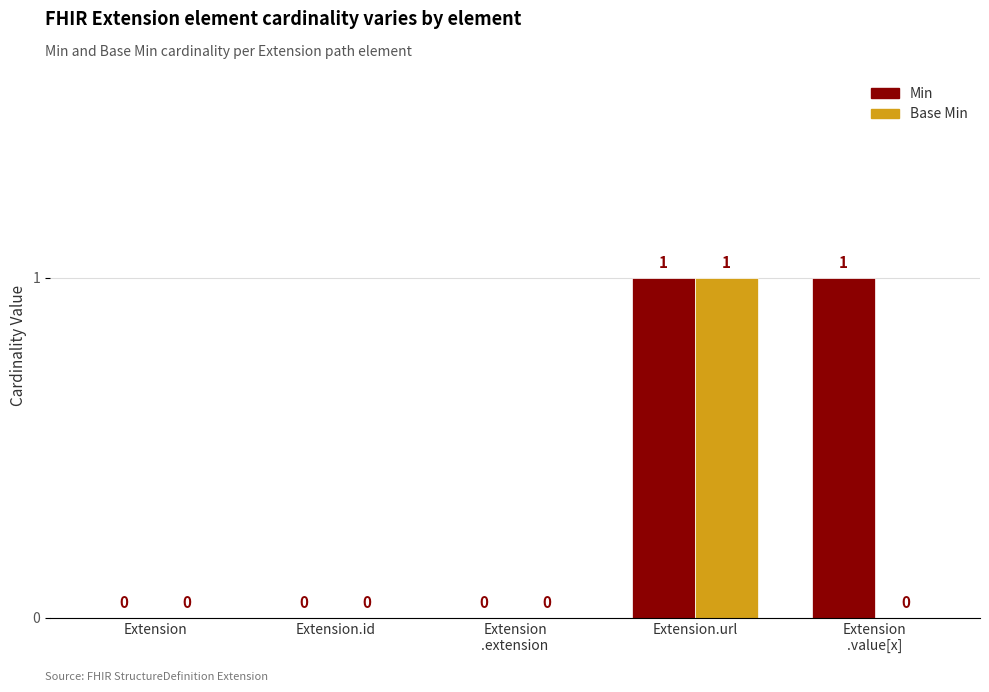

How many positive values does the Min series have?

2